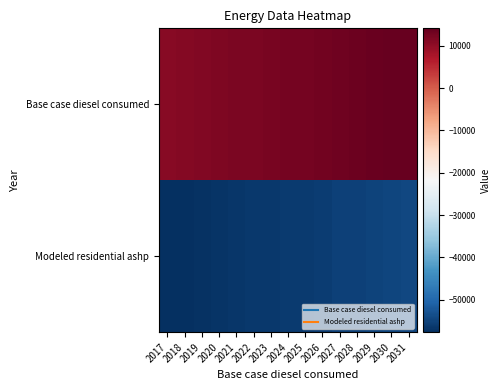

How many categories are shown in the chart?

15